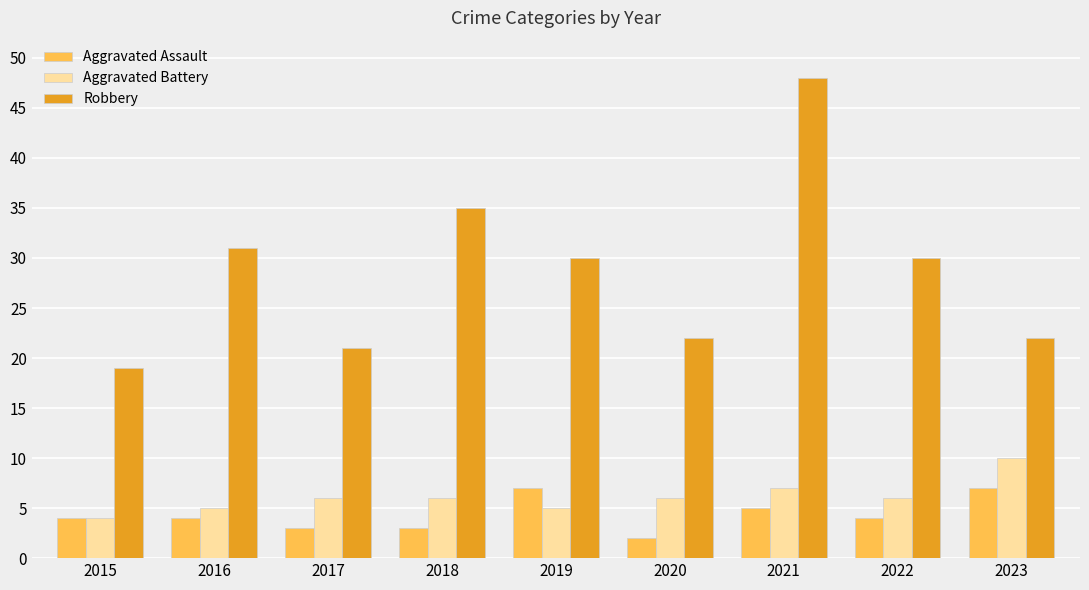

What is the value of the Aggravated Battery bar at the 3rd from the left?

6